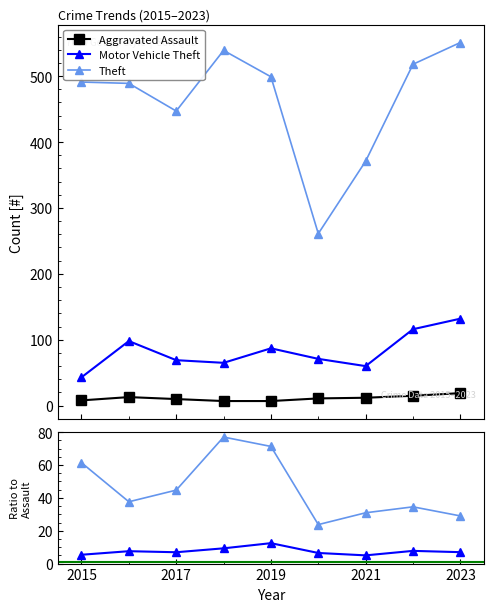

True or false: Aggravated Assault has a value of 5.1 at 5.

False